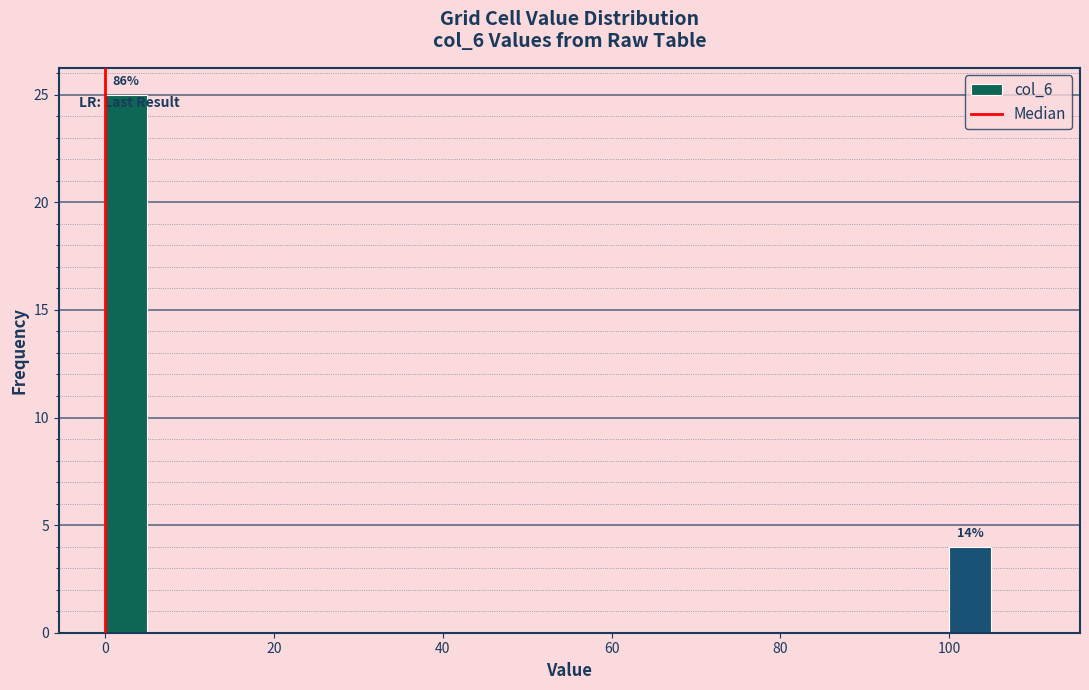

Around what value on the x-axis is the tallest bar? Give the approximate position of its centre, as read against the axis.

2